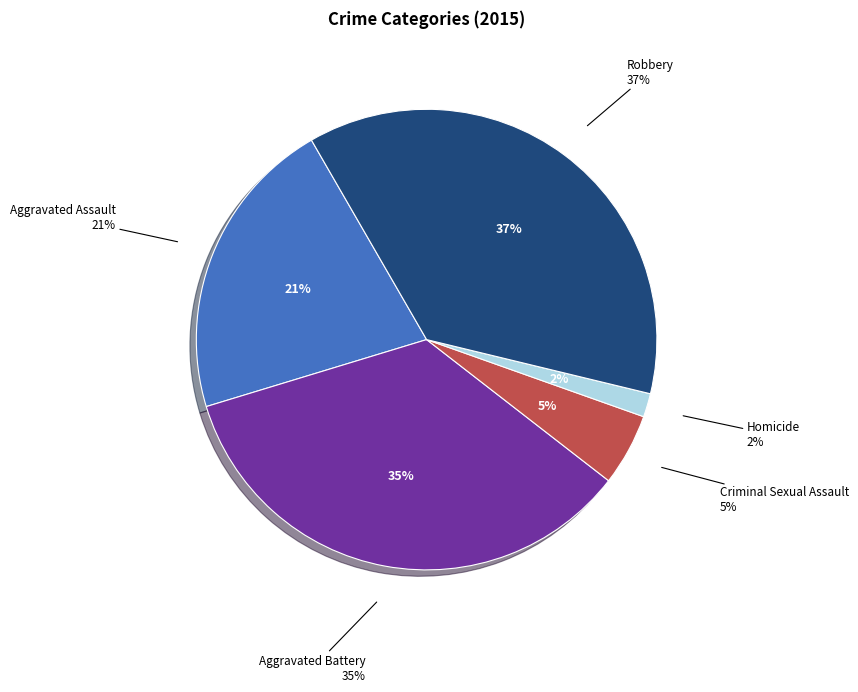

To the nearest percent, what is the difference between the Aggravated Assault and Criminal Sexual Assault slice percentages?

16%